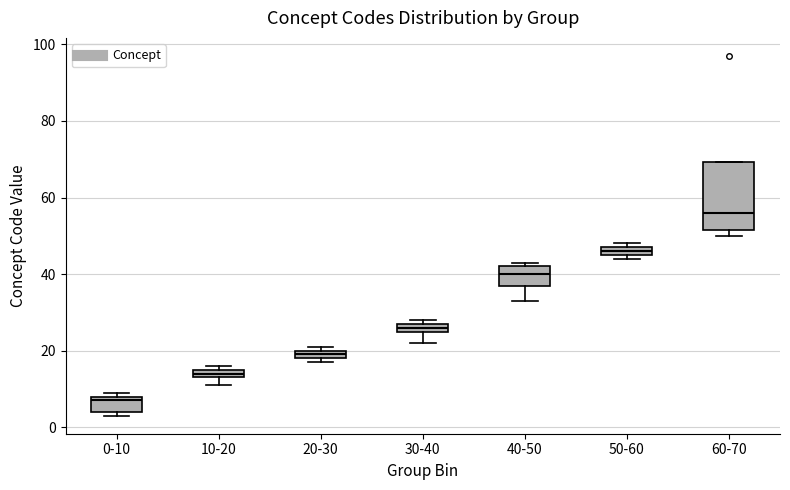

Where is the lower edge of the box for 40-50 on the y-axis? The values are not printed on the chart, so give them approximately, as read against the axis.

38